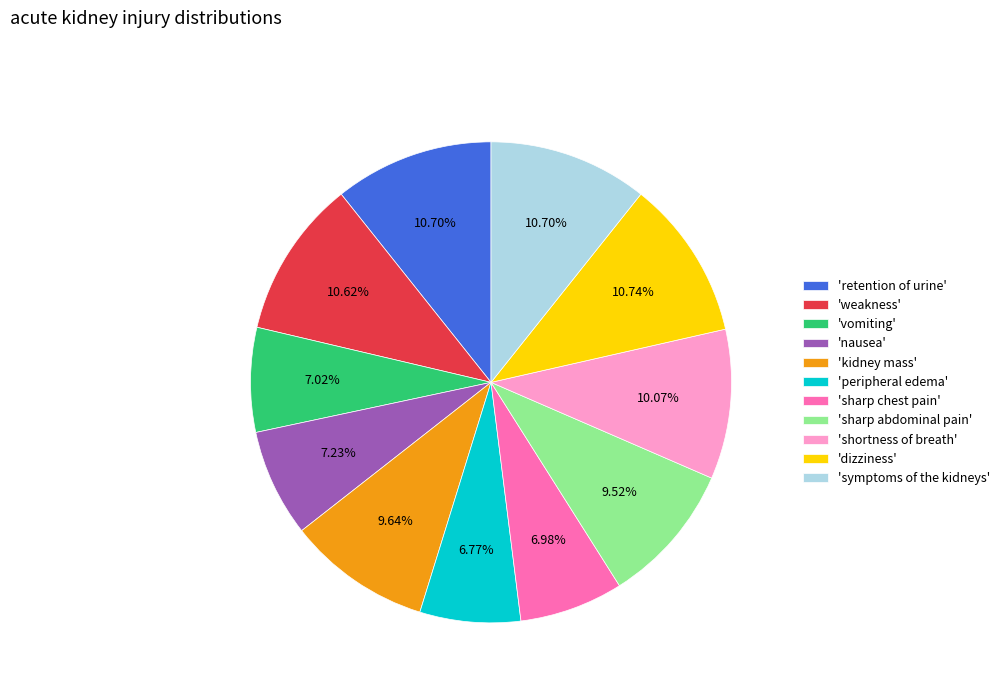

Does any single category account for the majority?

No